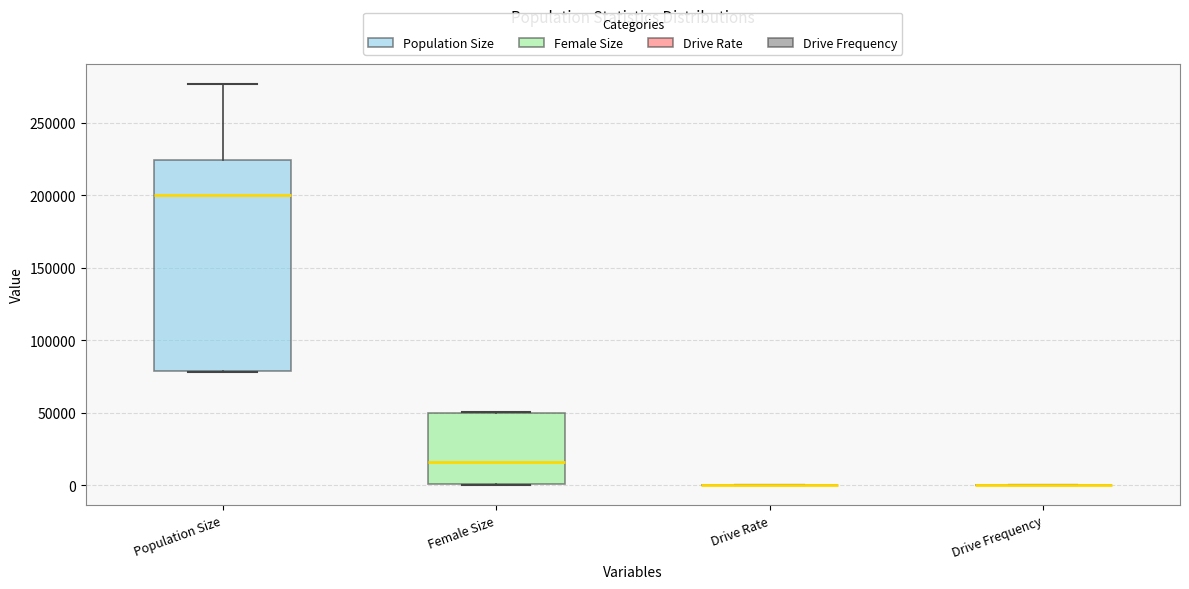

Comparing the boxes themselves (not the whiskers), which one is the tallest?

Population Size